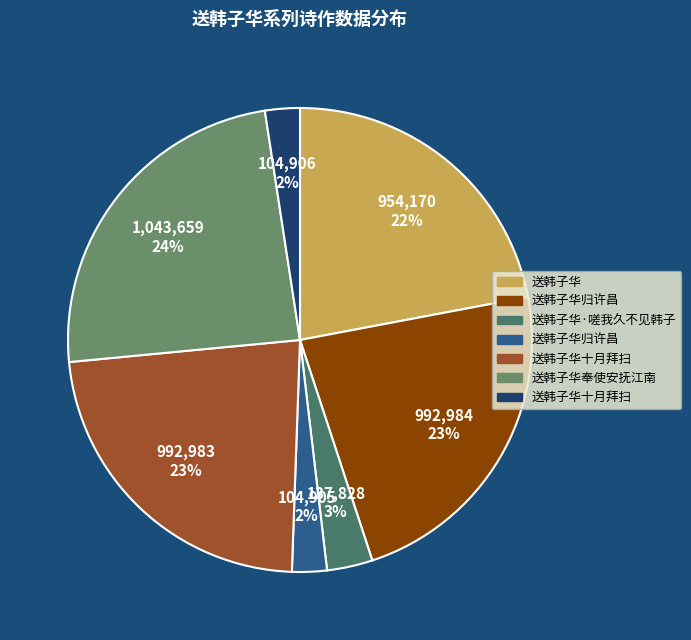

What is the smallest slice in the pie chart?

送韩子华归许昌